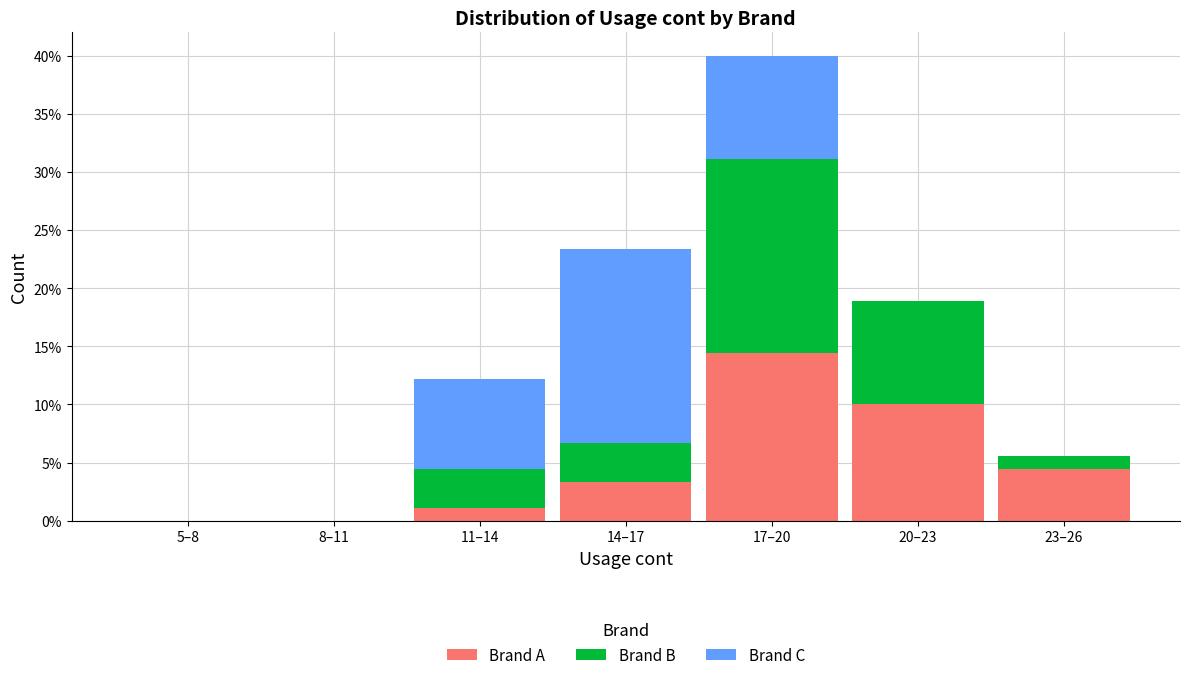

Does the chart contain stacked bars?

Yes